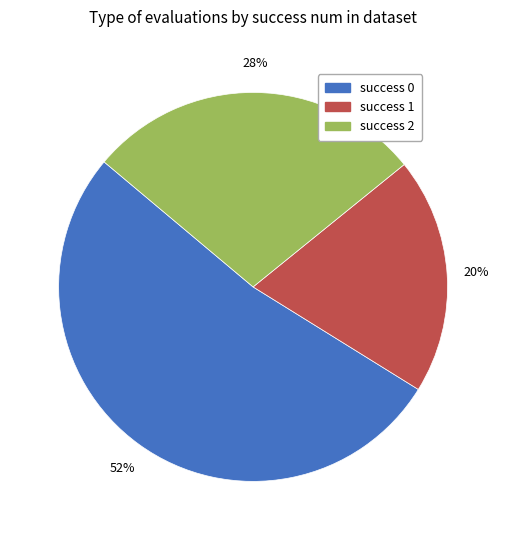

Rank the categories by value from highest to lowest.

success 0, success 2, success 1